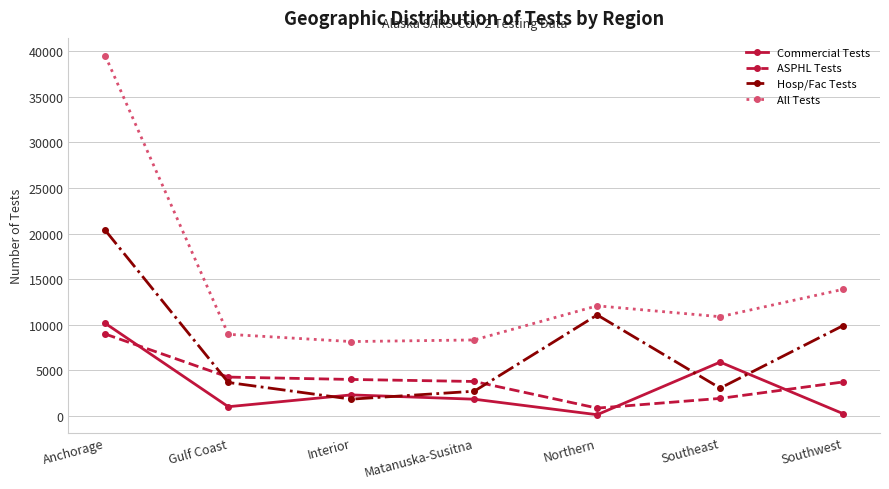

Is it true that All Tests equals 10883 at Southeast?

True